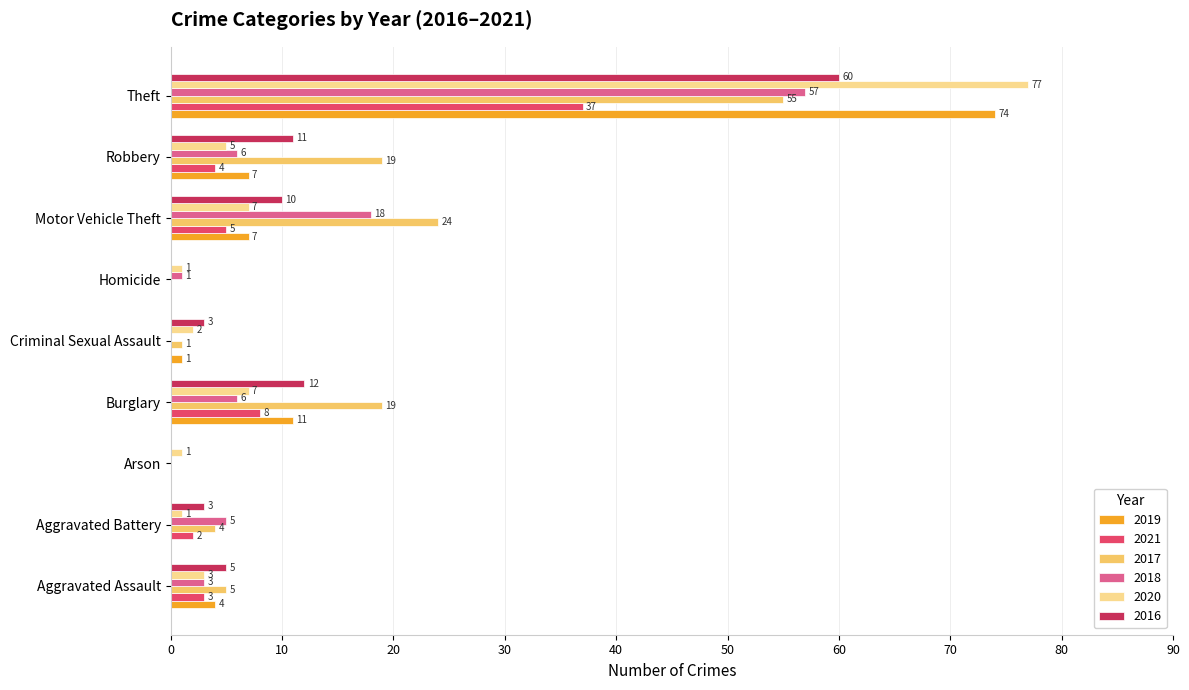

Is the value of 2018 at Criminal Sexual Assault greater than the value of 2020 at Homicide?

No